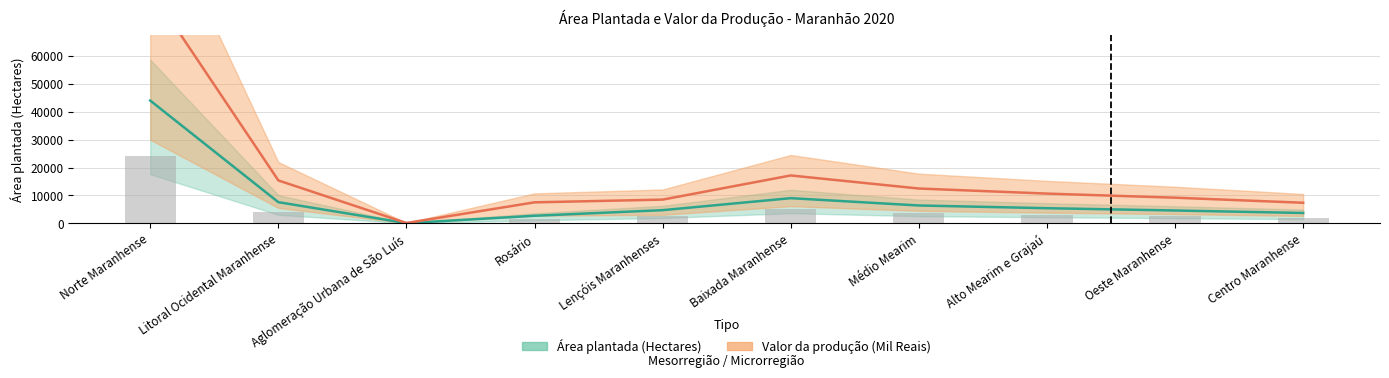

How many categories are shown in the chart?

10